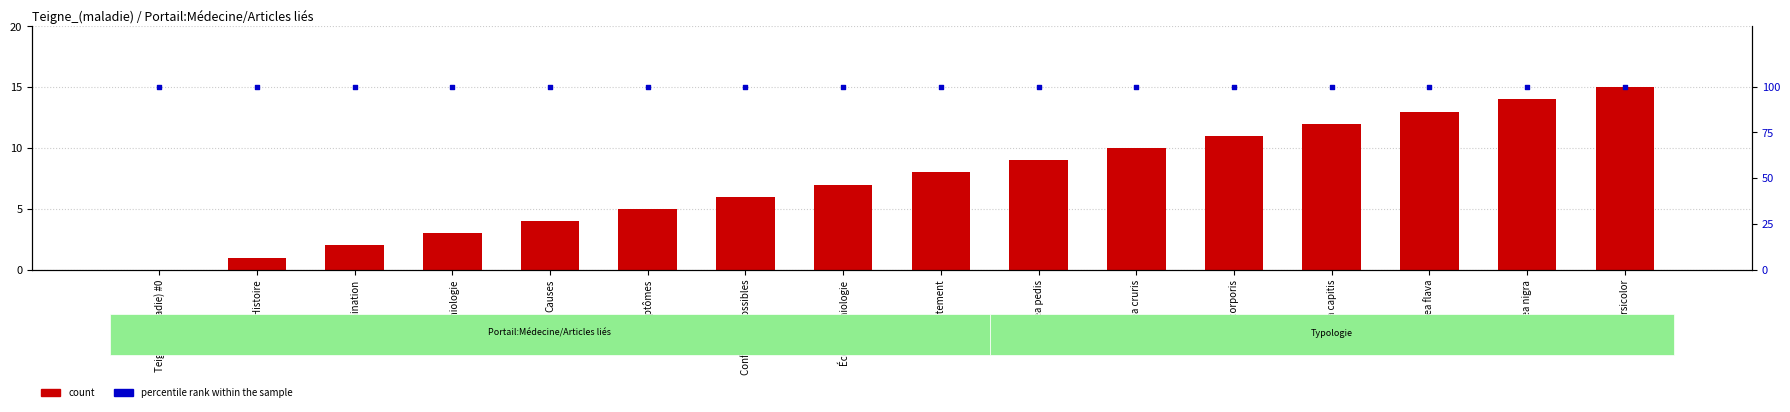

Which series has the largest total across all categories?

percentile rank within the sample